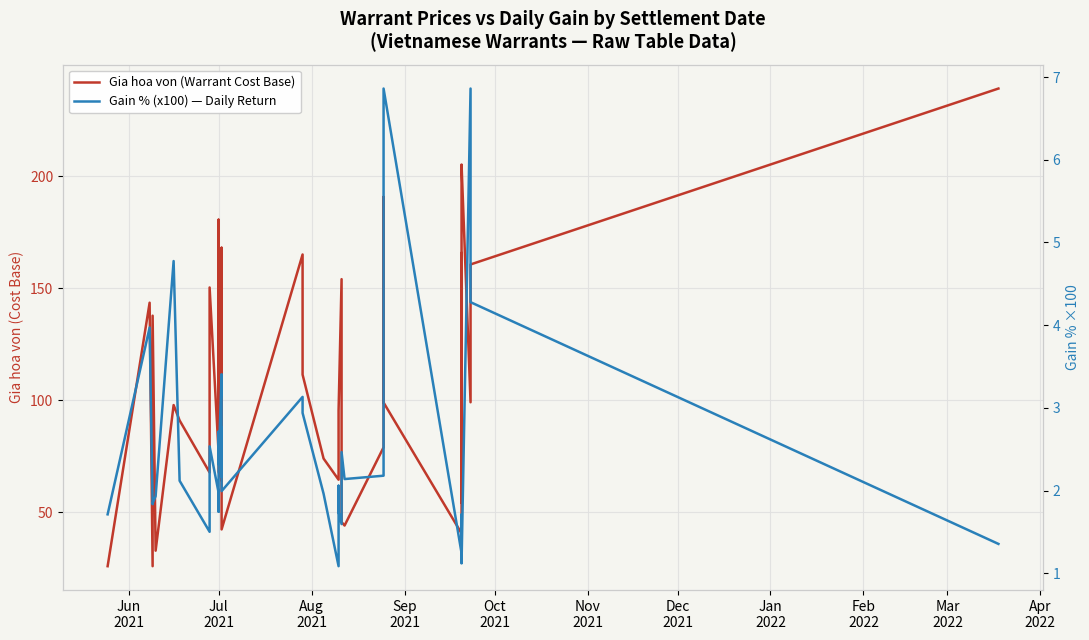

In Gia hoa von (Warrant Cost Base), how many points are higher than both neighbors (excluding endpoints)?

12